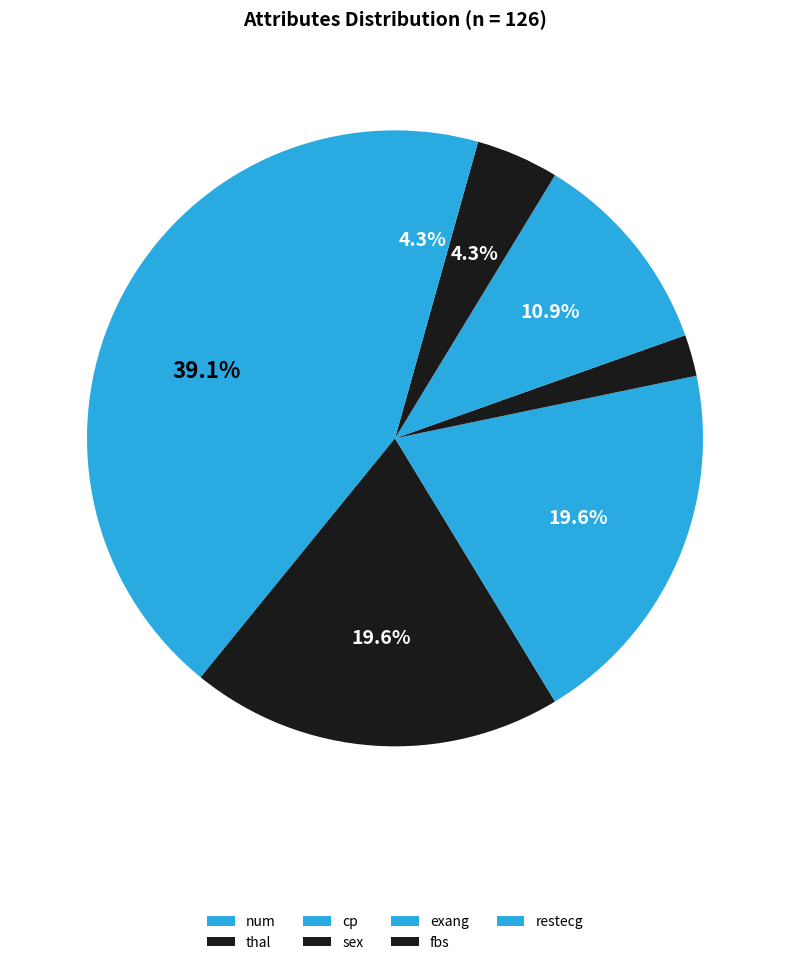

True or false: sex accounts for 2% of the total.

True